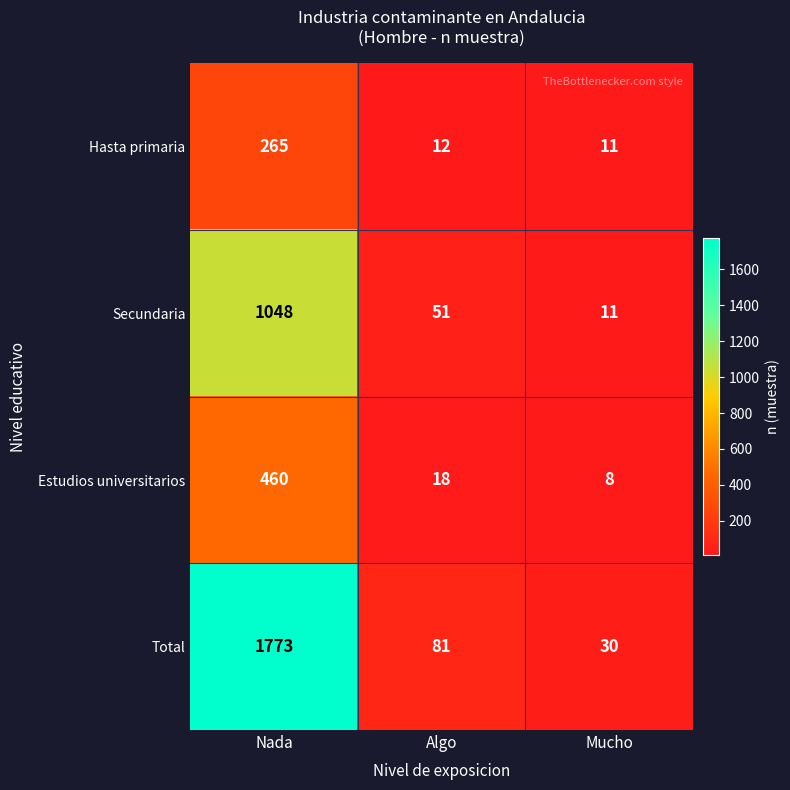

Reading left to right, extract all data points from this chart.

Hasta primaria: Nada=265	Algo=12	Mucho=11
Secundaria: Nada=1048	Algo=51	Mucho=11
Estudios universitarios: Nada=460	Algo=18	Mucho=8
Total: Nada=1773	Algo=81	Mucho=30